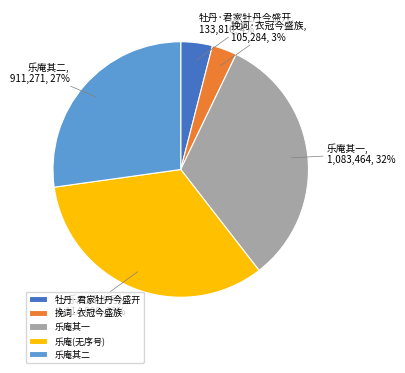

Combined, do 乐庵其一 and 乐庵(无序号) account for over 50%?

Yes